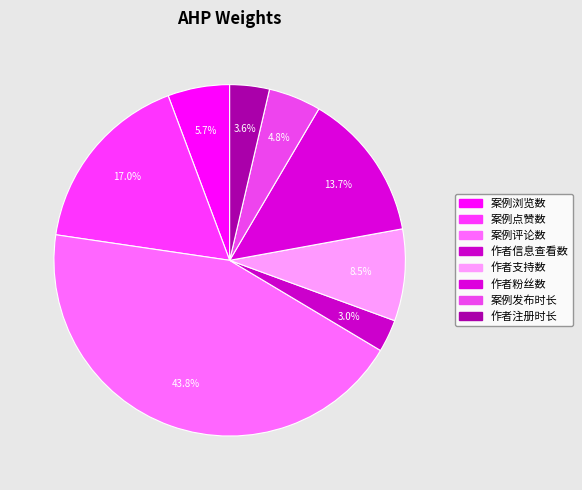

How much of the chart is everything except 作者注册时长?

96.4%